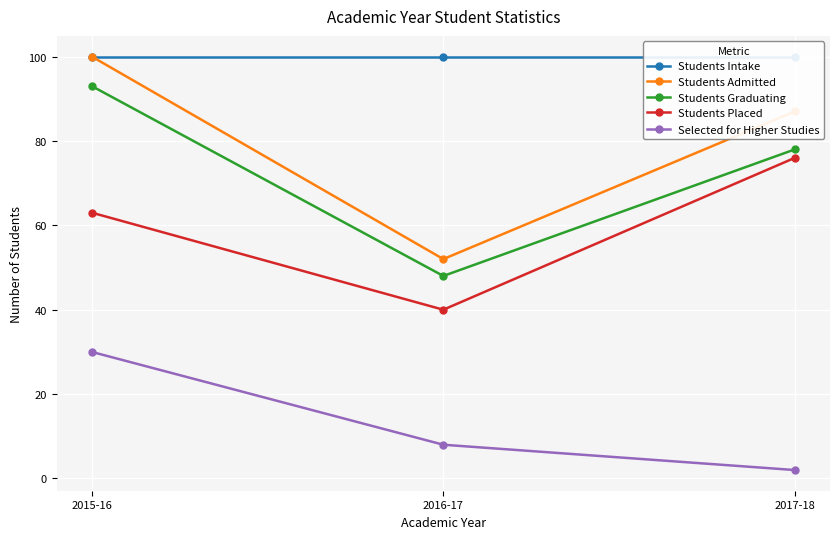

What is the smallest value displayed?

2